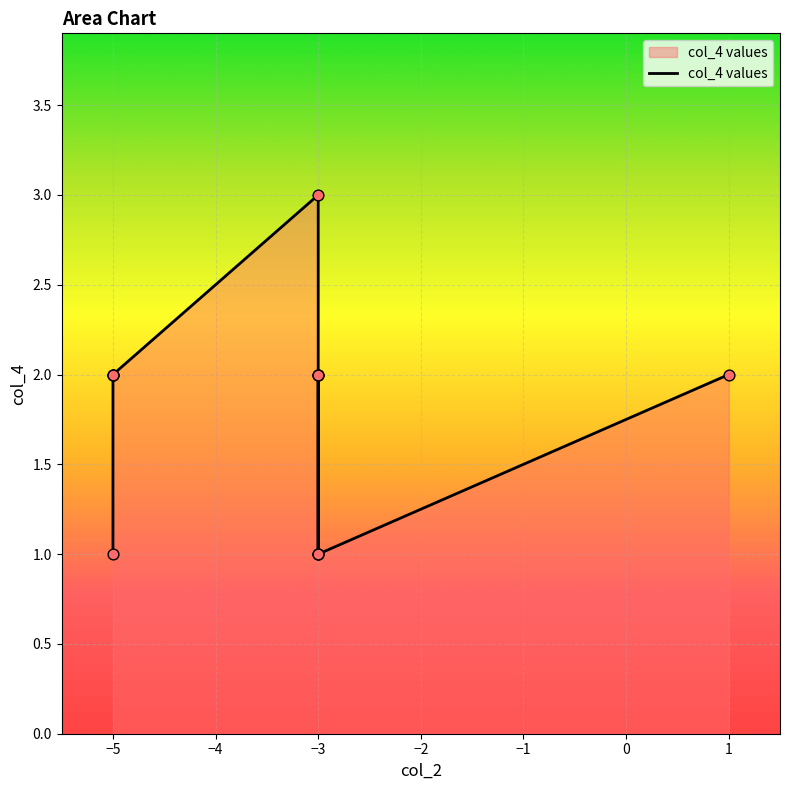

What is the change in value from -3 to -3?

-1